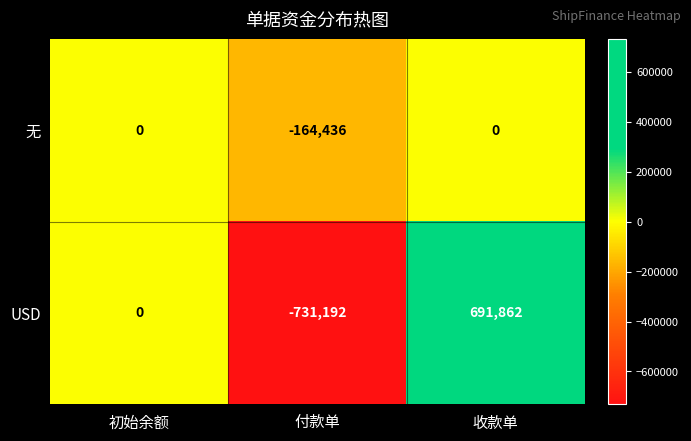

How many negative values does the 无 series have?

1